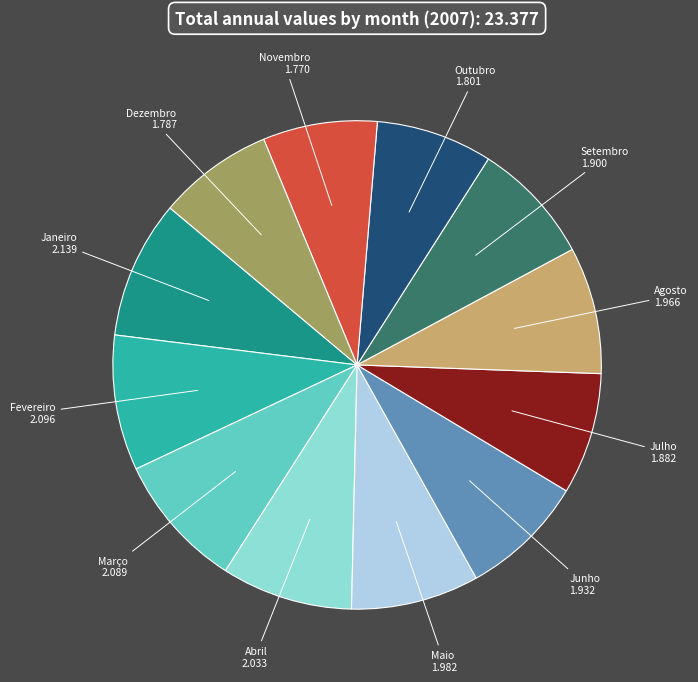

Is there a majority slice in this chart?

No